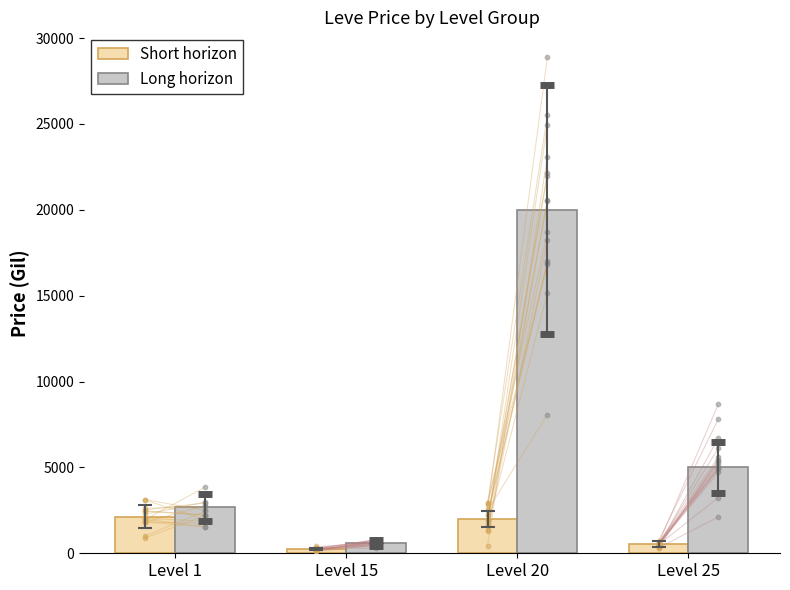

What is the total value across all series at Level 20?

22017.0